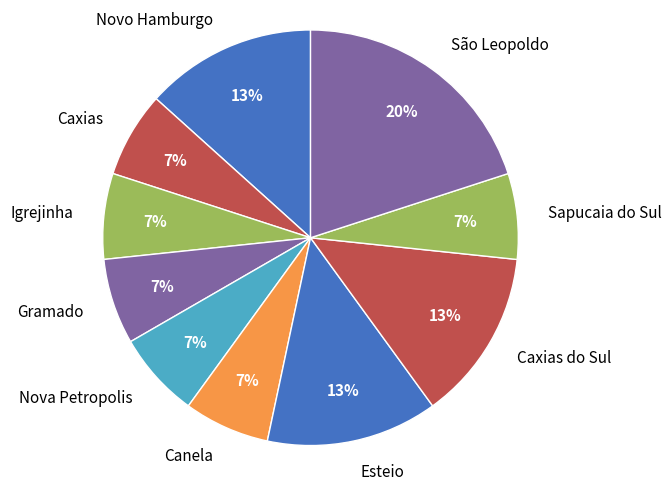

Which has a higher value, Igrejinha or Novo Hamburgo?

Novo Hamburgo